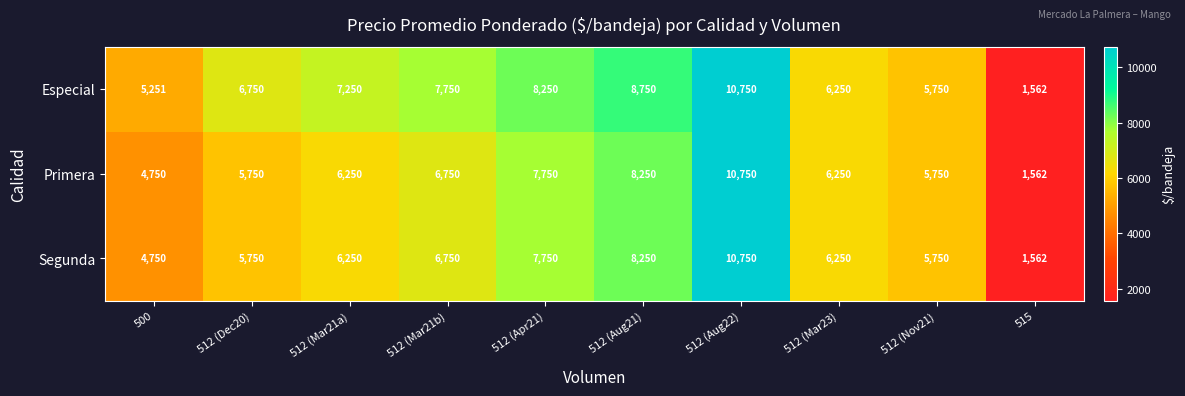

What is the average value of the Primera series?

6381